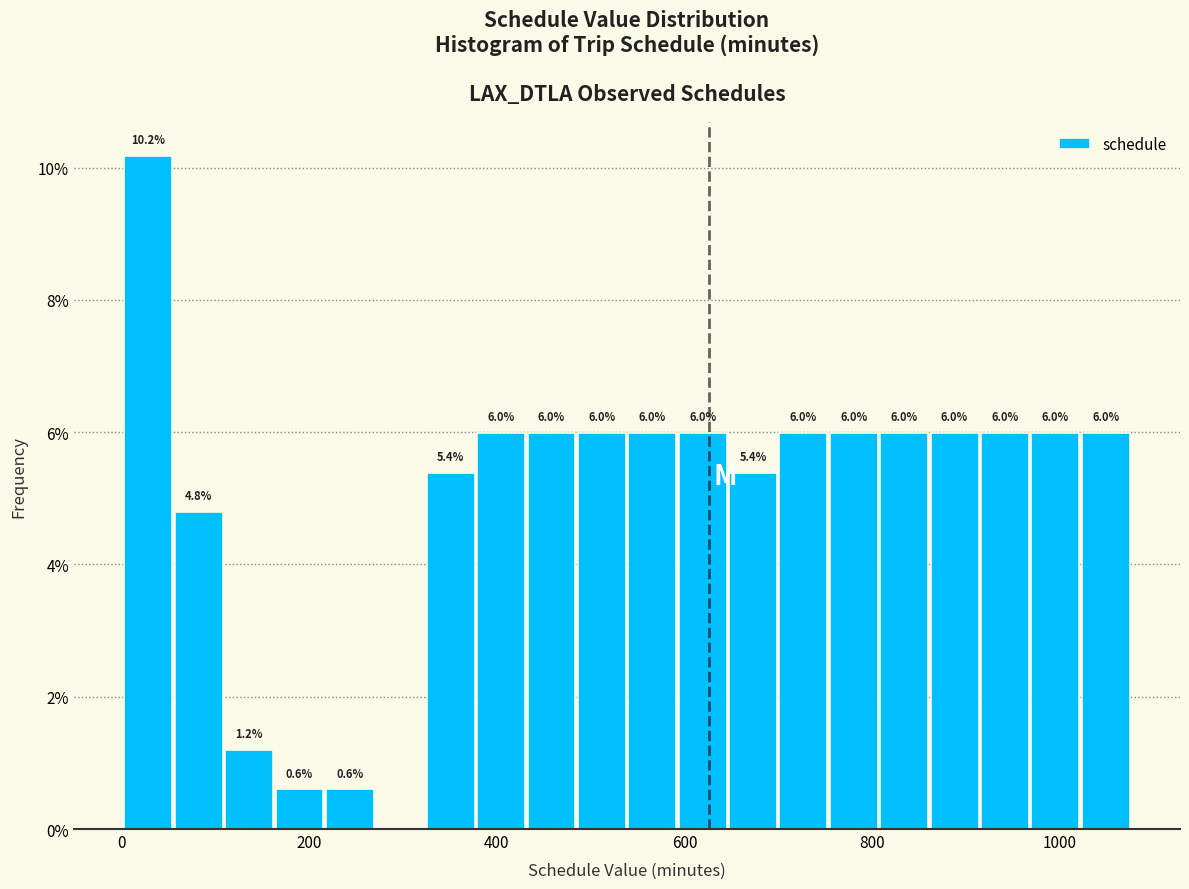

Read against the x-axis, roughly where is the centre of the tallest bar?

20